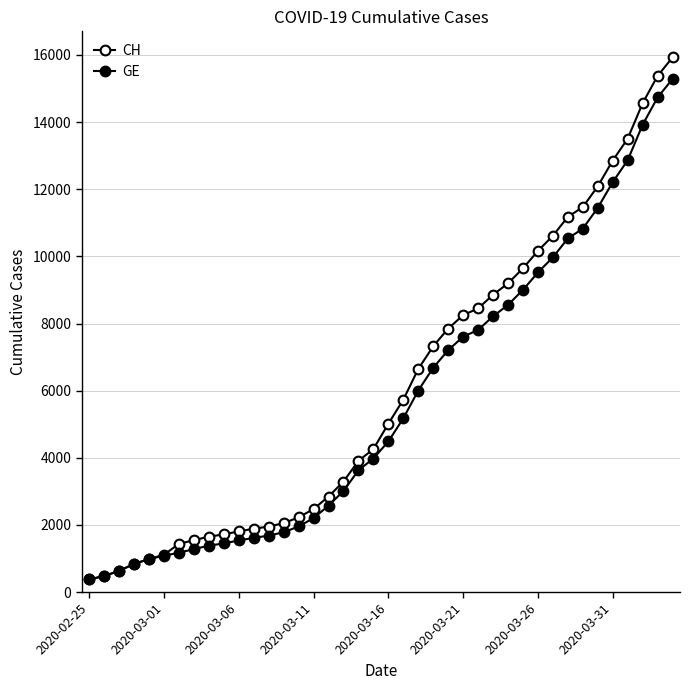

Does the chart display data point markers on the line(s)?

Yes